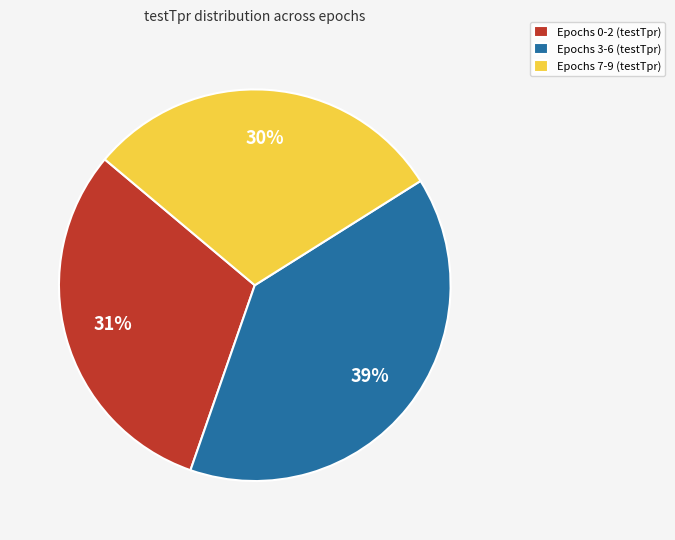

The Epochs 7-9 (testTpr) slice represents 30% of the pie. True or false?

True